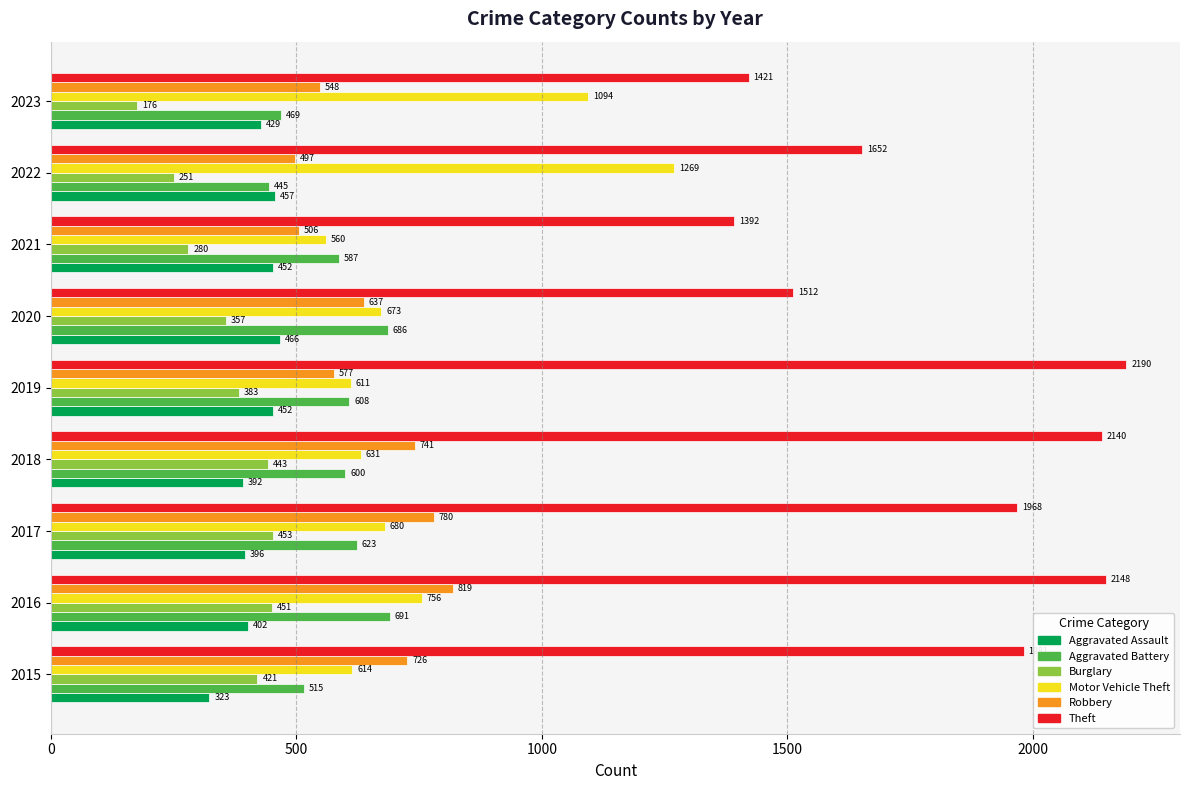

Which series has the largest range (max minus min)?

Theft